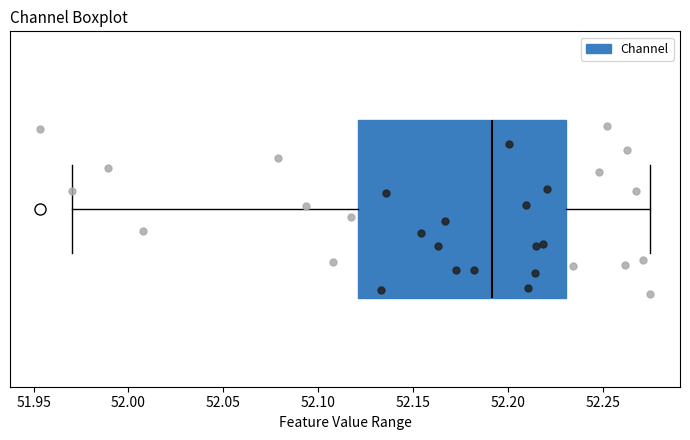

Read this box plot against the x-axis: the position of the median line, the range covered by the box, and the ends of both whiskers. The values are not printed on the chart, so give them approximately, as read against the axis.

median 52.190, box 52.120 to 52.230, whiskers 51.970 to 52.275